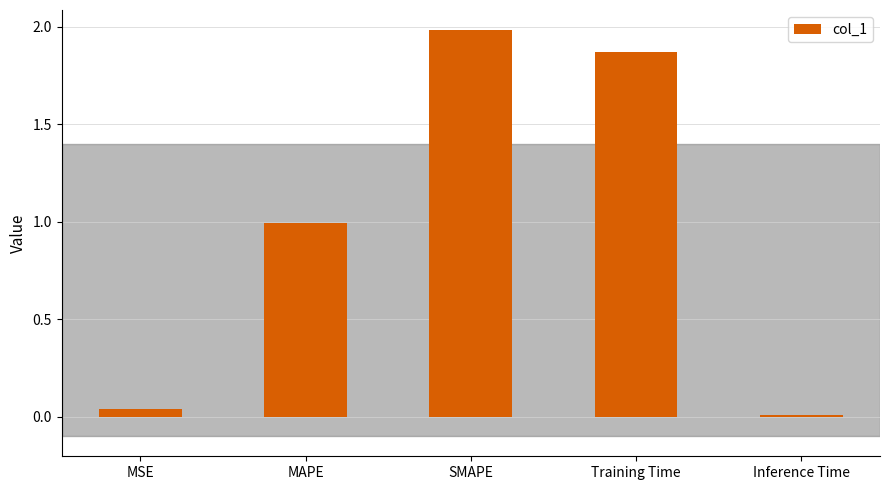

What position from the right is MAPE?

4